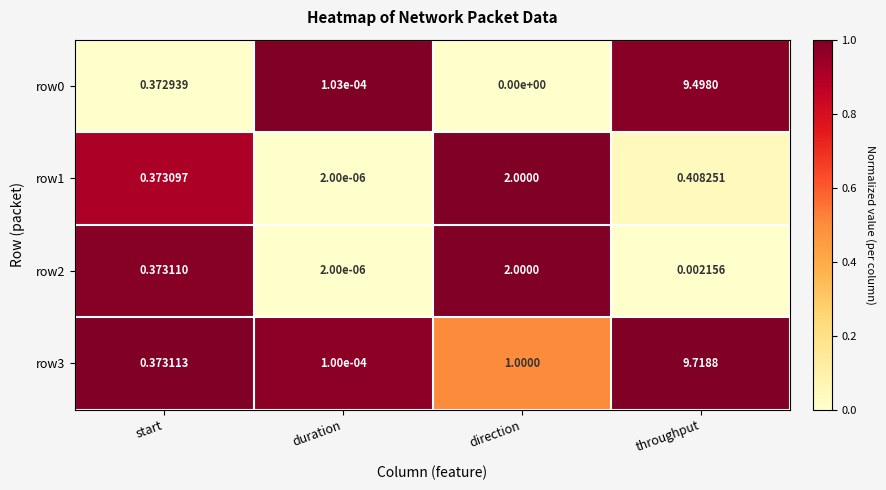

Rank the categories by row1 value from lowest to highest.

duration, start, throughput, direction